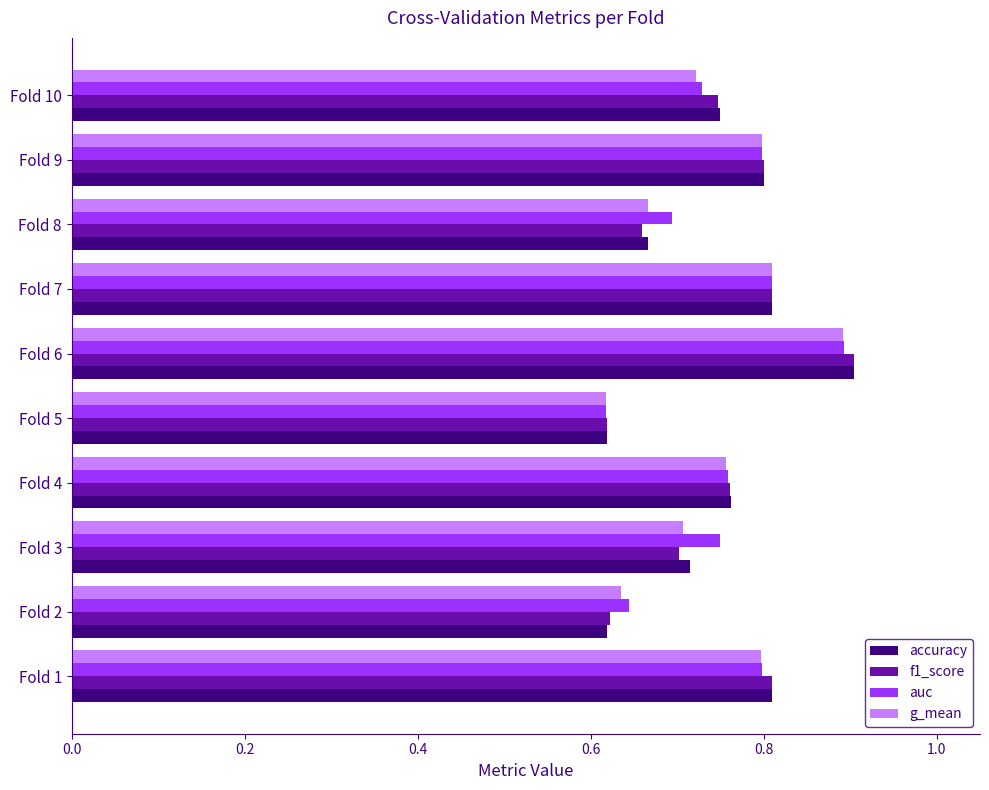

What is the greatest value displayed?

0.9